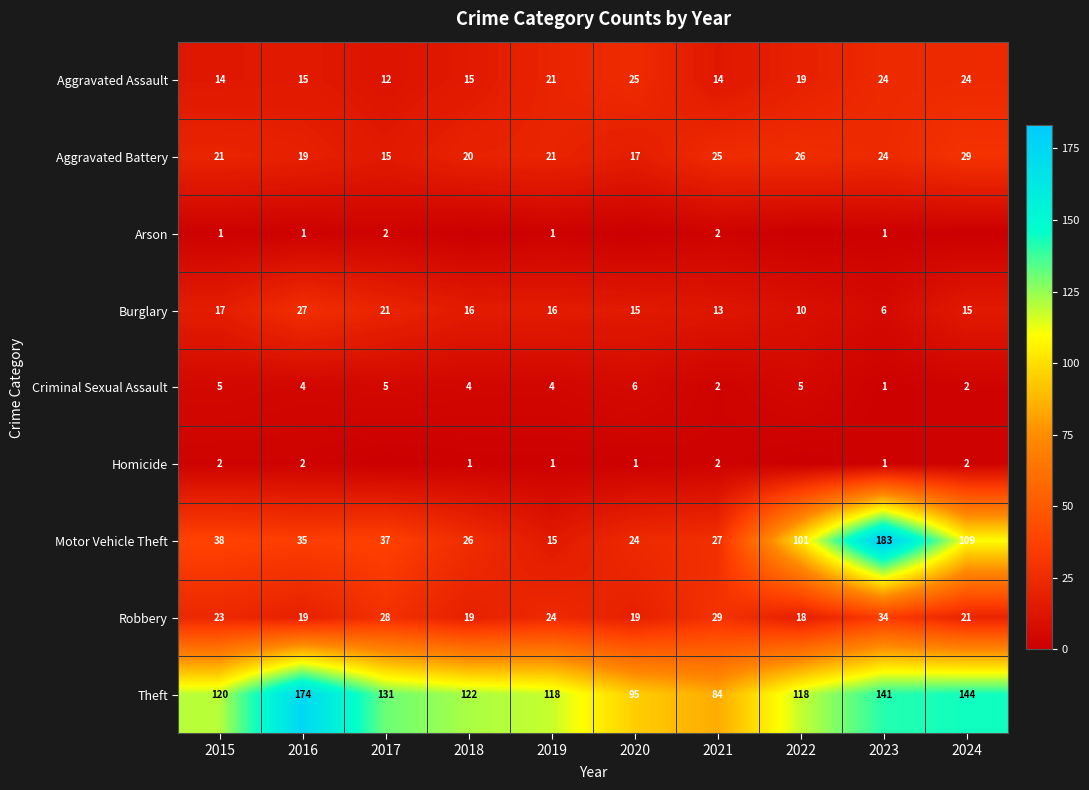

What is the sum of the Burglary values at 2016 and 2018?

43